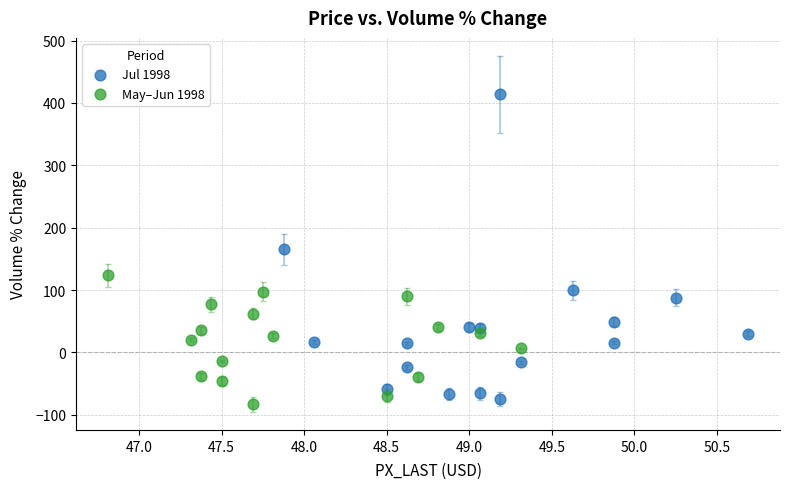

Which series reaches the minimum Y coordinate?

May–Jun 1998